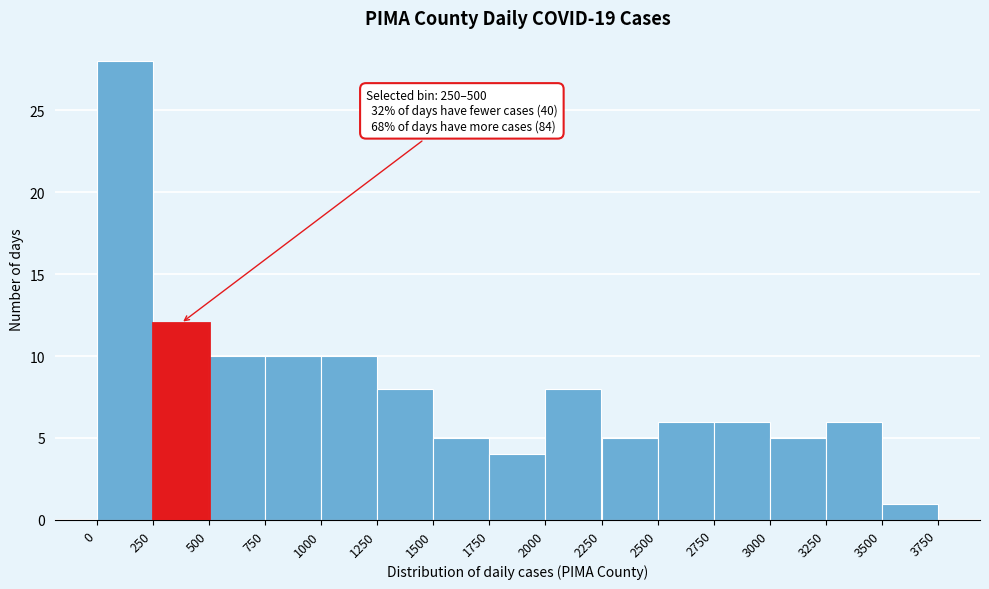

Which range on the x-axis has the tallest bar?

0 to 250